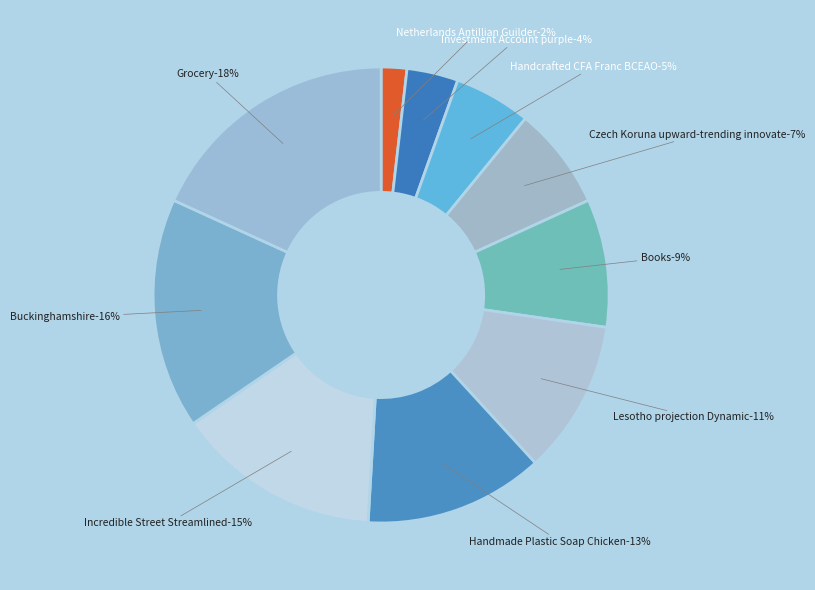

Which category has the smallest portion of the pie?

Netherlands Antillian Guilder